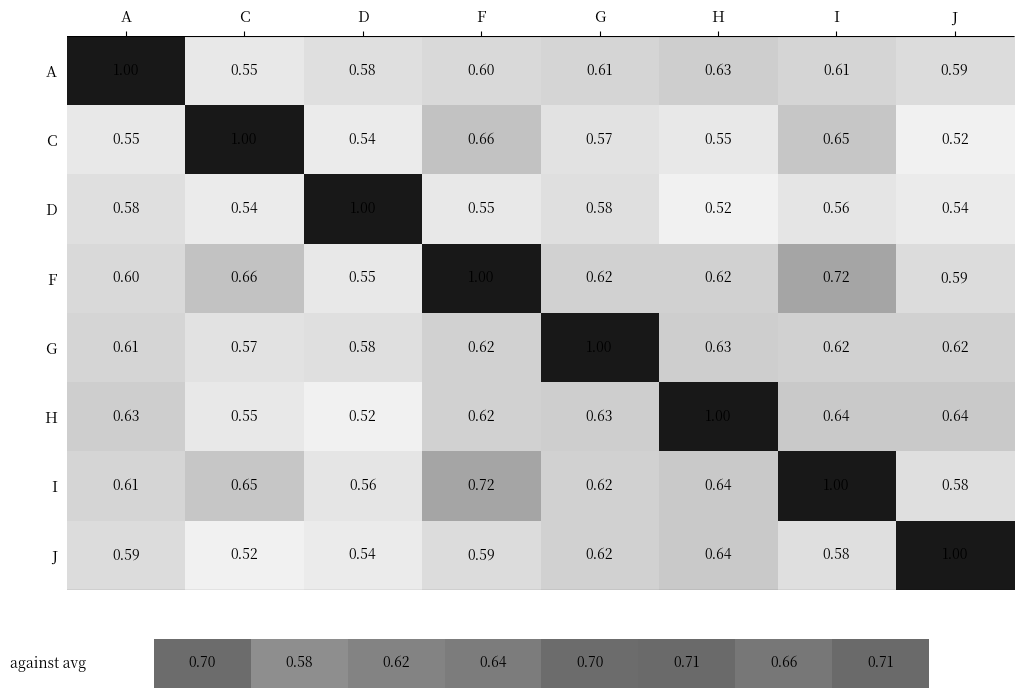

What is the greatest value displayed?

1.0